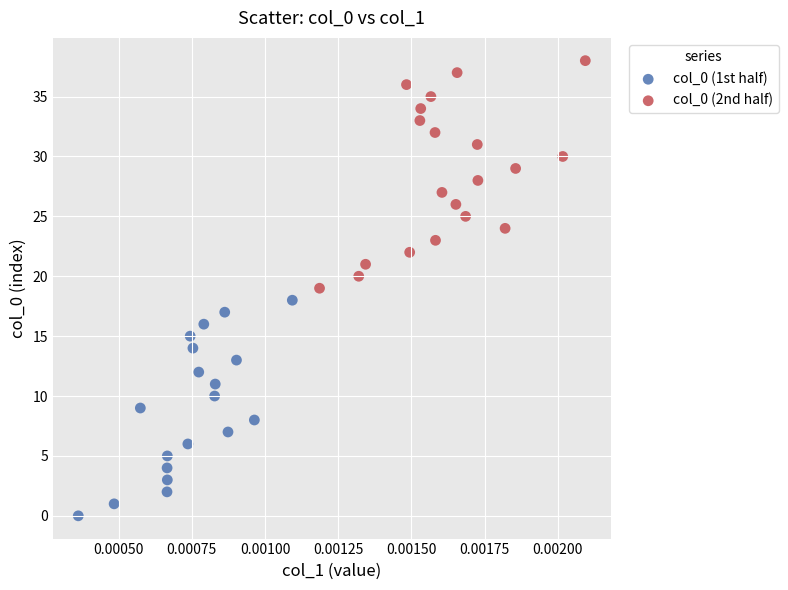

Which series contains the highest Y value?

col_0 (2nd half)